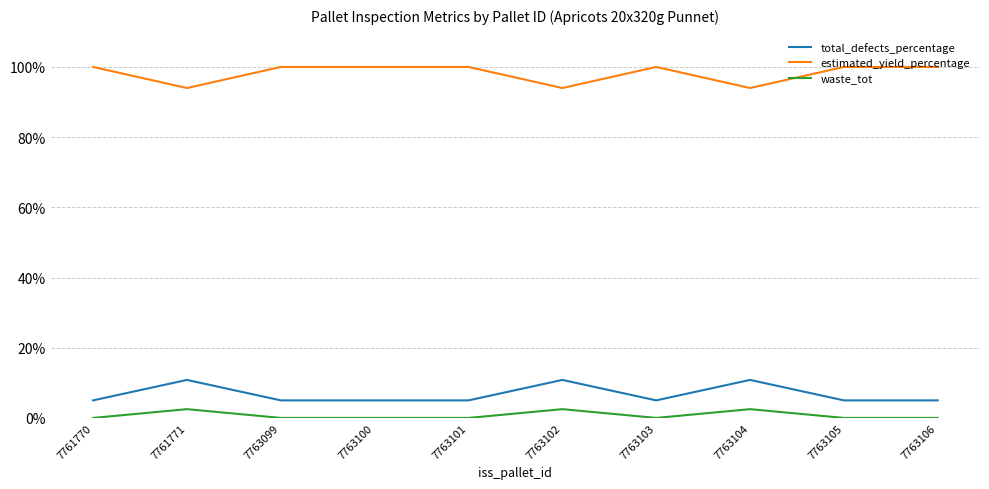

What is the sum of the total_defects_percentage values at 7761771 and 7763099?

15.8